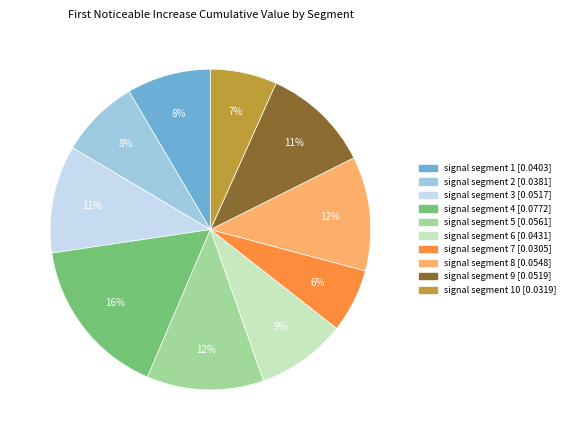

To the nearest percent, what is the difference between the largest and smallest slice percentages?

10%